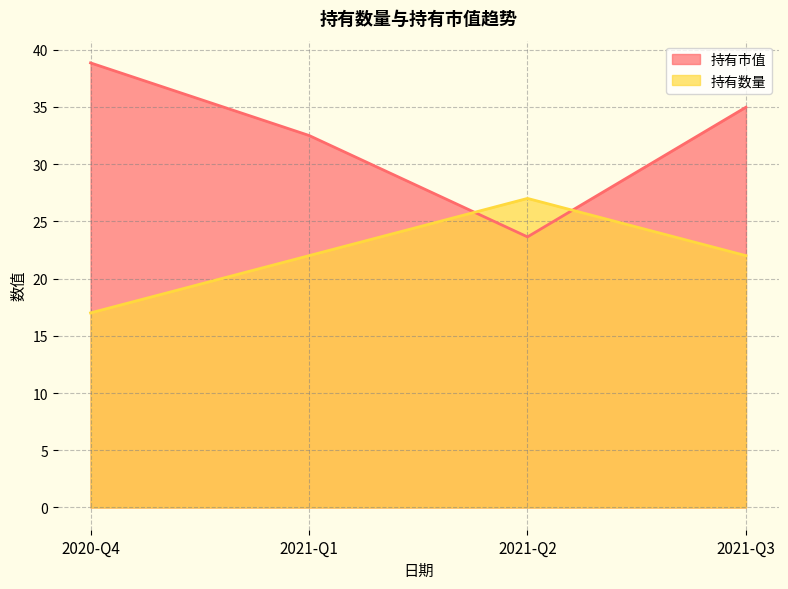

At which label does 持有市值 first exceed 34?

2020-Q4